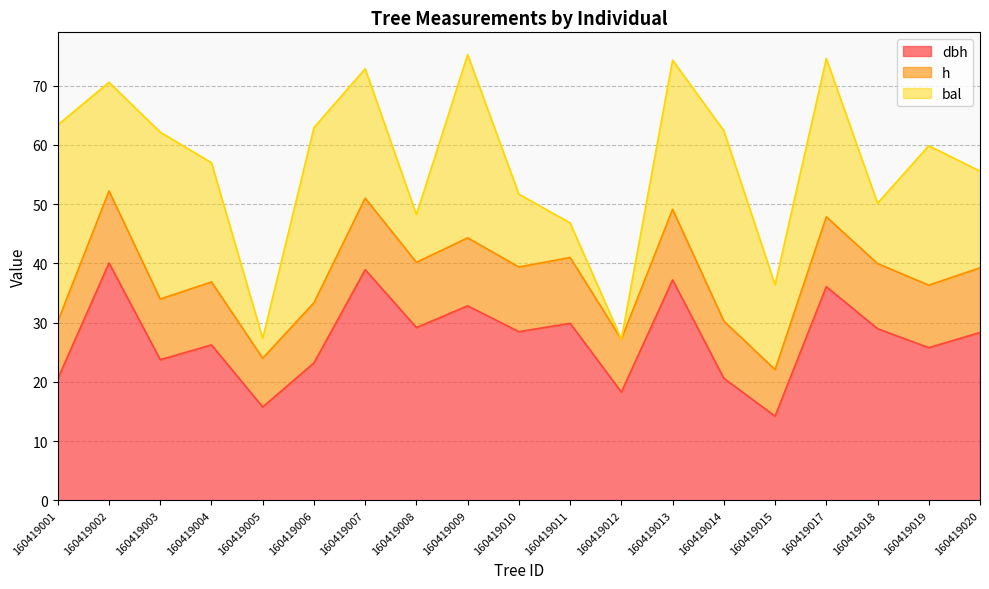

What is the average value of the h series?

10.5